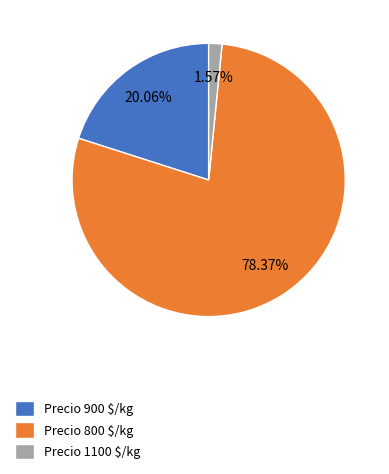

Does Precio 1100 $/kg account for over 50% of the chart?

No